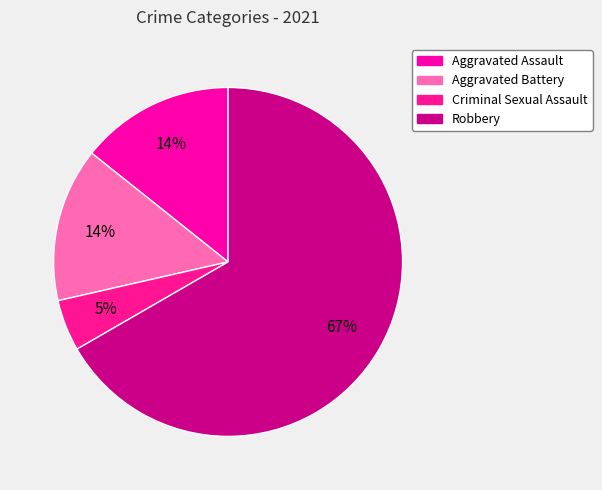

Is it true that Robbery is 67% of the pie?

True